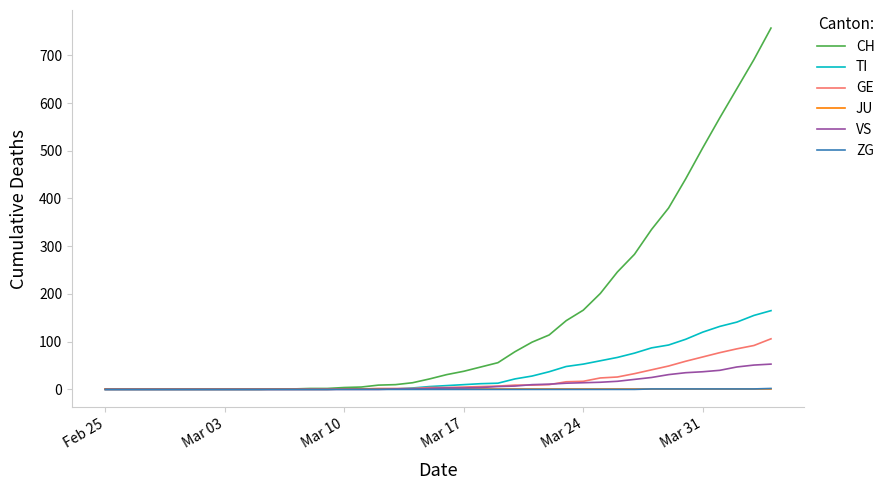

Which series has the largest total across all categories?

CH